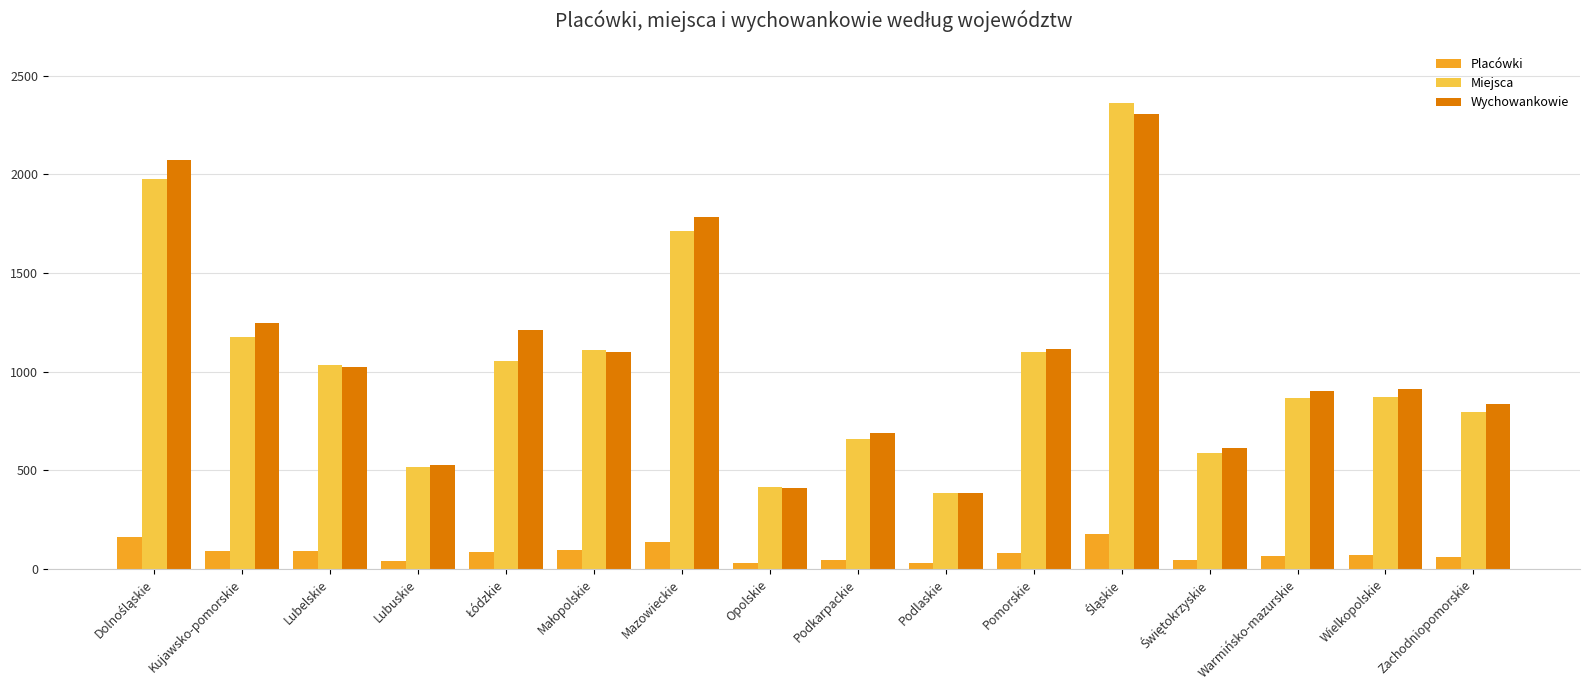

True or false: Miejsca has a value of 267 at Zachodniopomorskie.

False